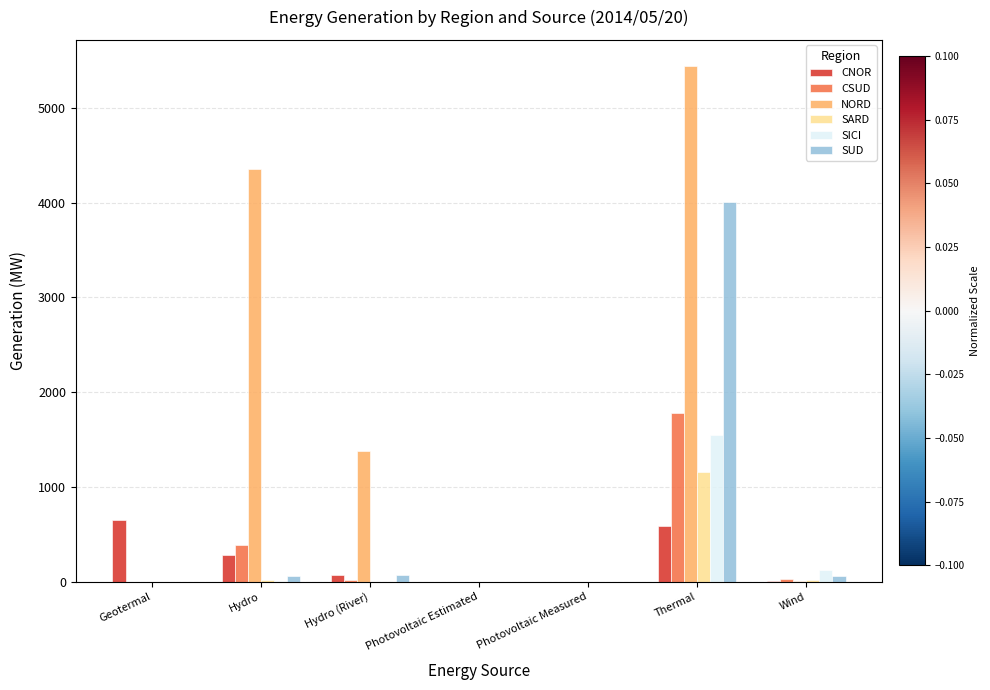

How many data points does each series have?

7